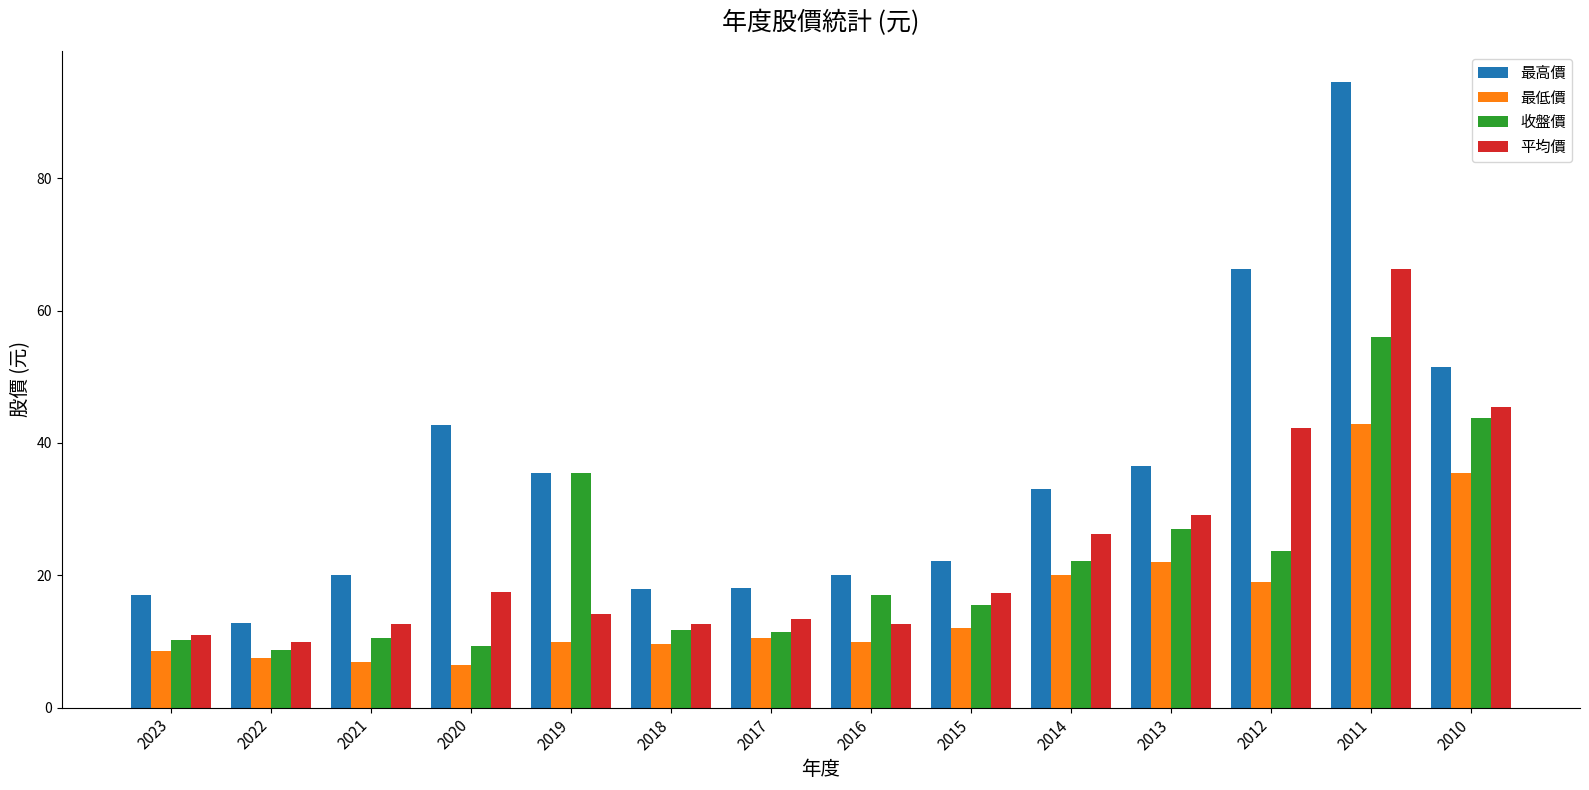

What is the difference between the maximum and minimum values in the 最低價 series?

36.5